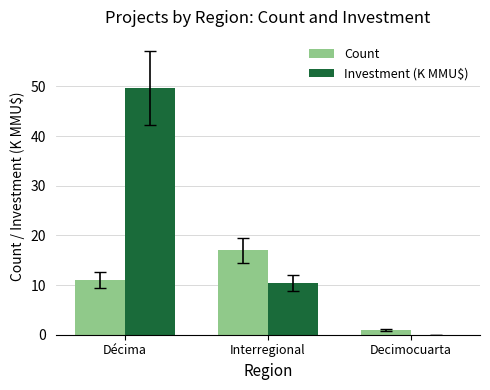

What is the total value across all series at Interregional?

27.4